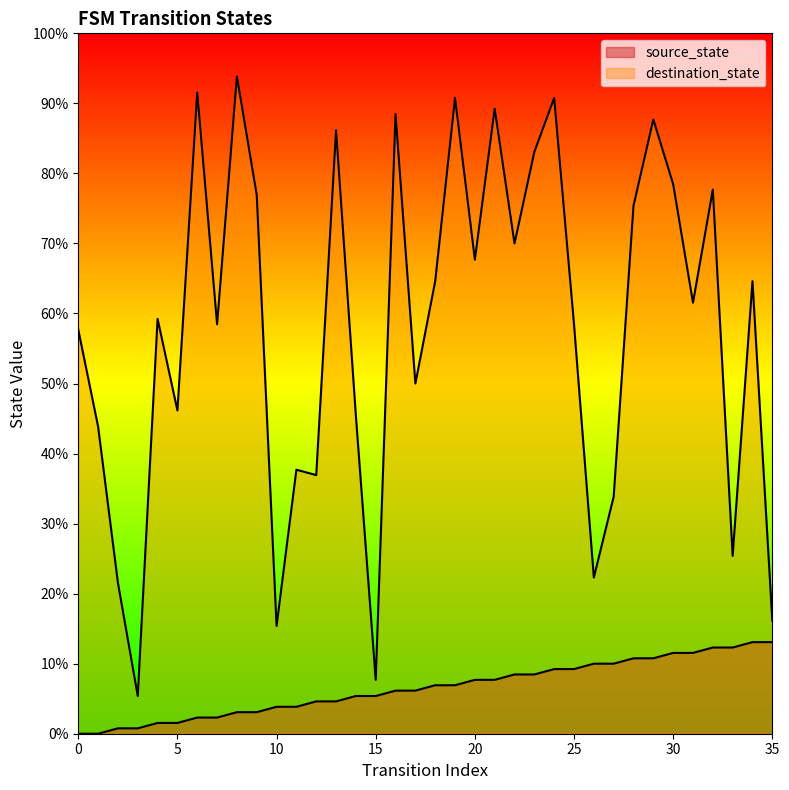

Where does the source_state series first go above 9?

20